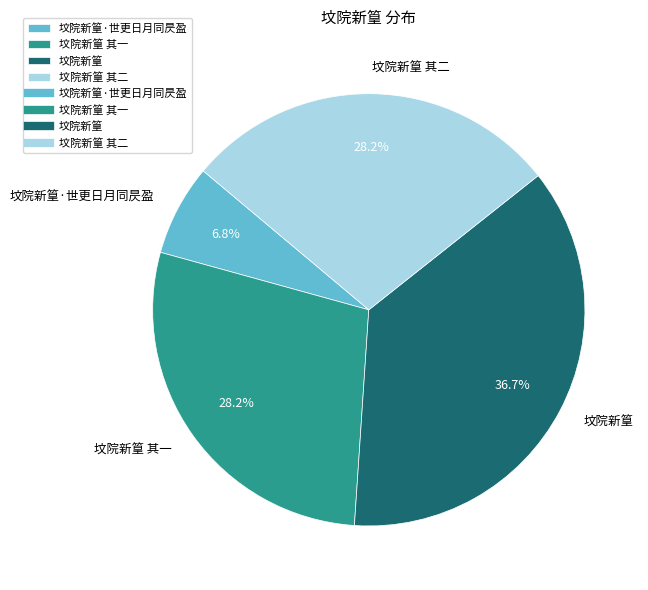

Which has a higher value, 坟院新篁 or 坟院新篁·世更日月同昃盈?

坟院新篁